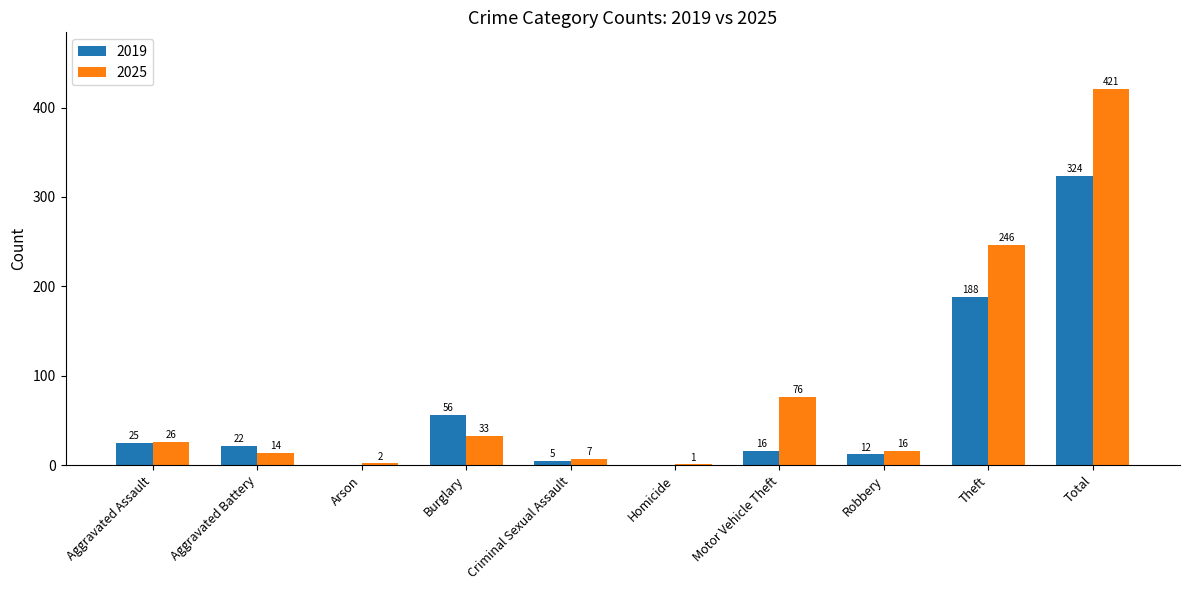

At which label is 2019 closest to 162?

Theft